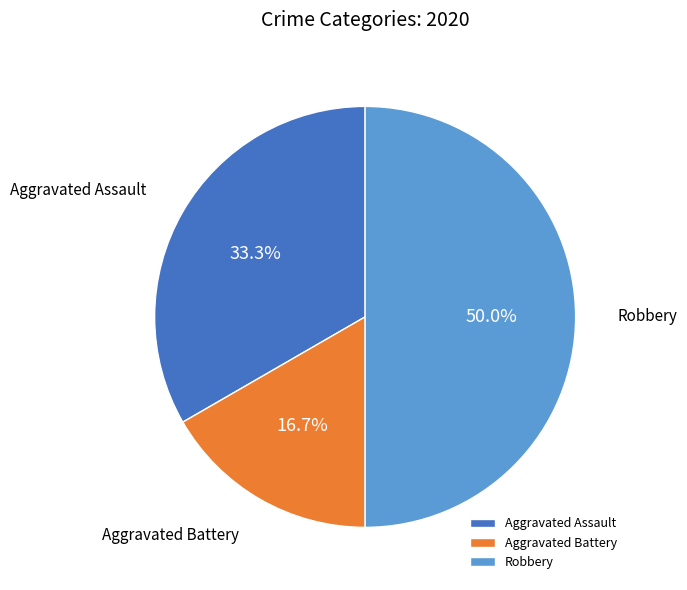

Is it true that Aggravated Battery is 17% of the pie?

True